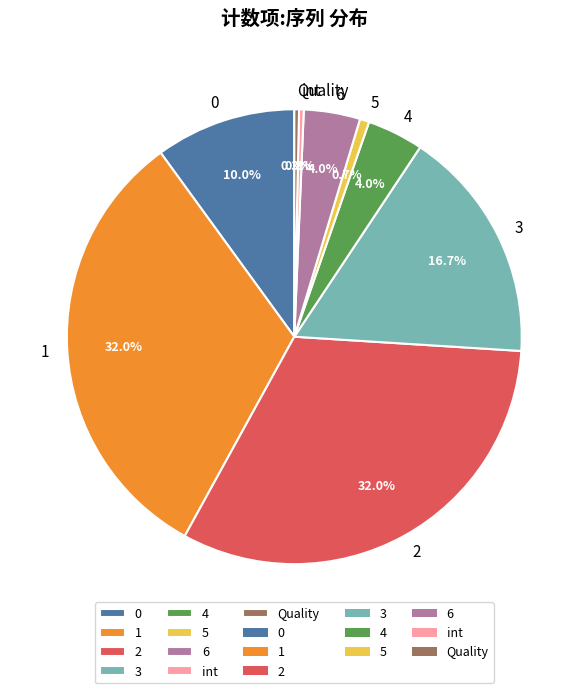

To the nearest percent, what is the average slice percentage?

11%